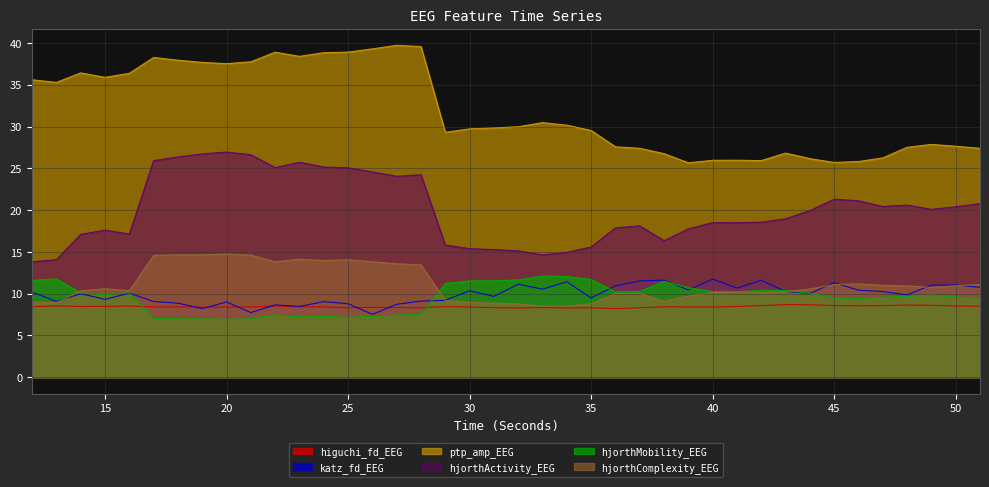

Which series ends up on top after the final intersection of hjorthMobility_EEG and higuchi_fd_EEG?

hjorthMobility_EEG